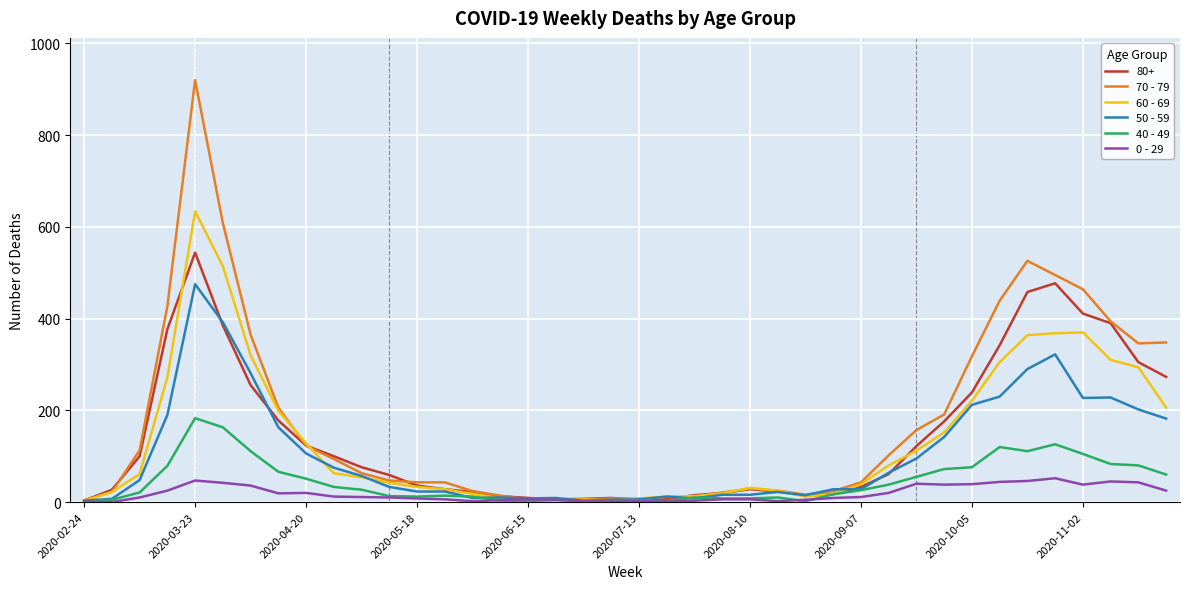

What is the greatest value displayed?

920